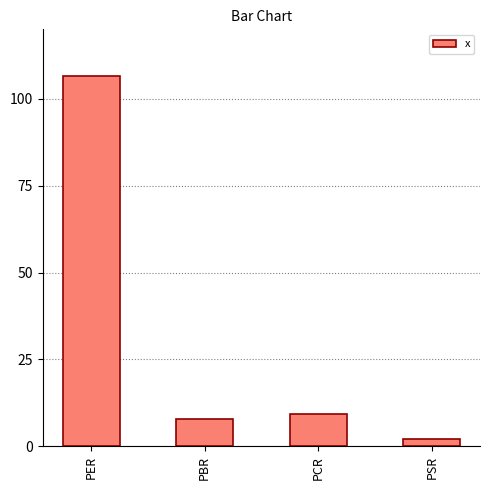

How many categories are shown in the chart?

4